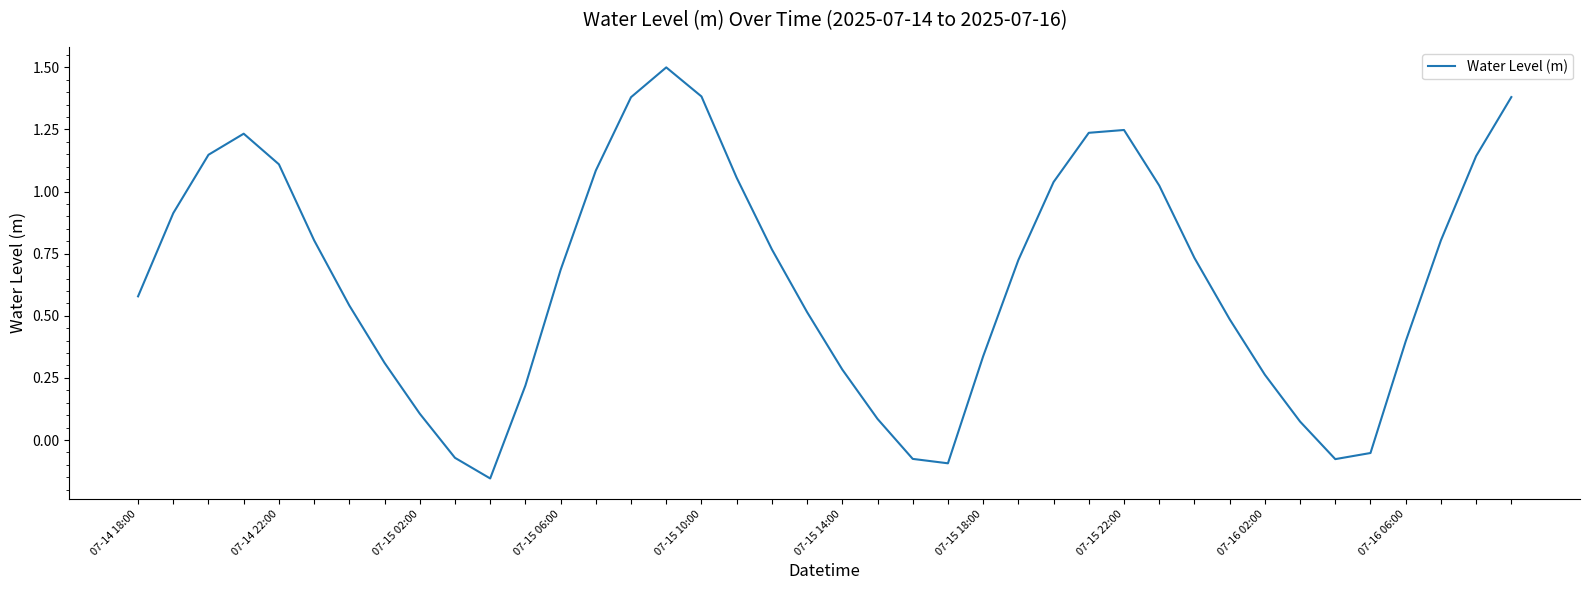

What is the maximum value shown in the chart?

1.5